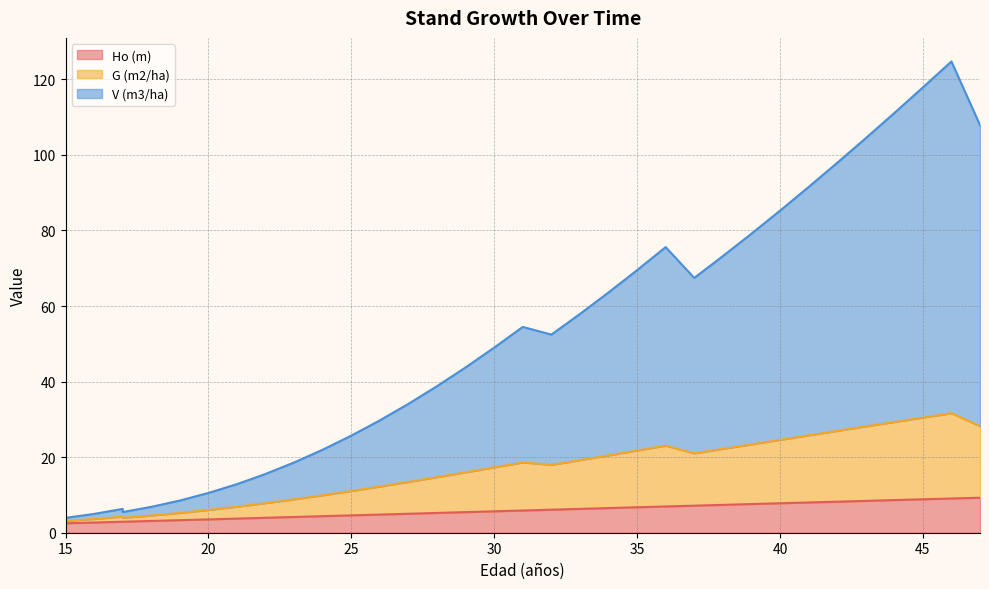

Does the chart have visible grid lines?

Yes